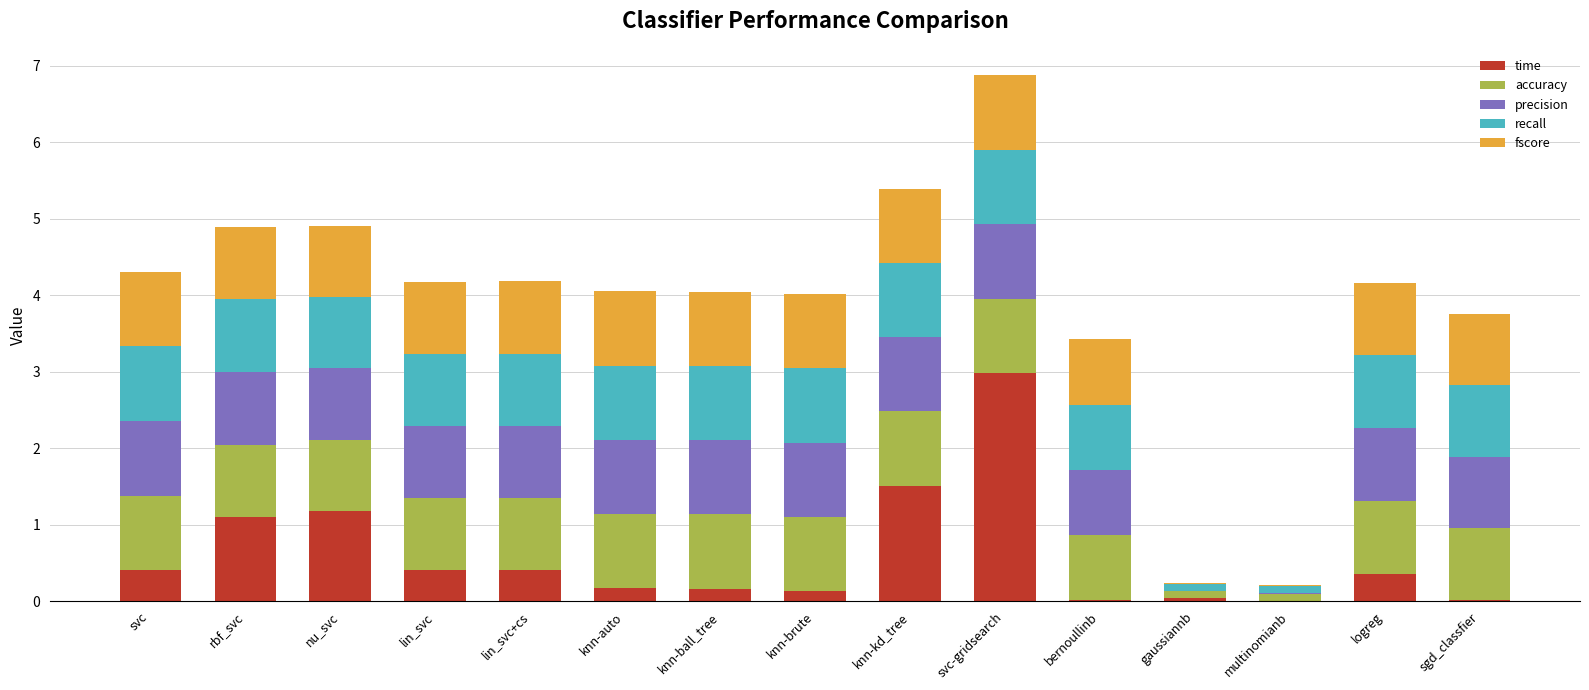

At which label does time reach its peak?

svc-gridsearch